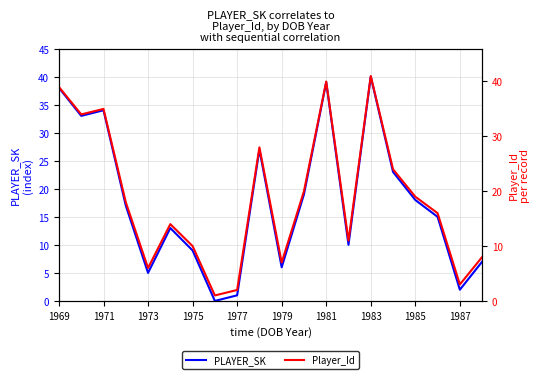

What is the difference between the second highest and second lowest values in the Player_Id series?

38